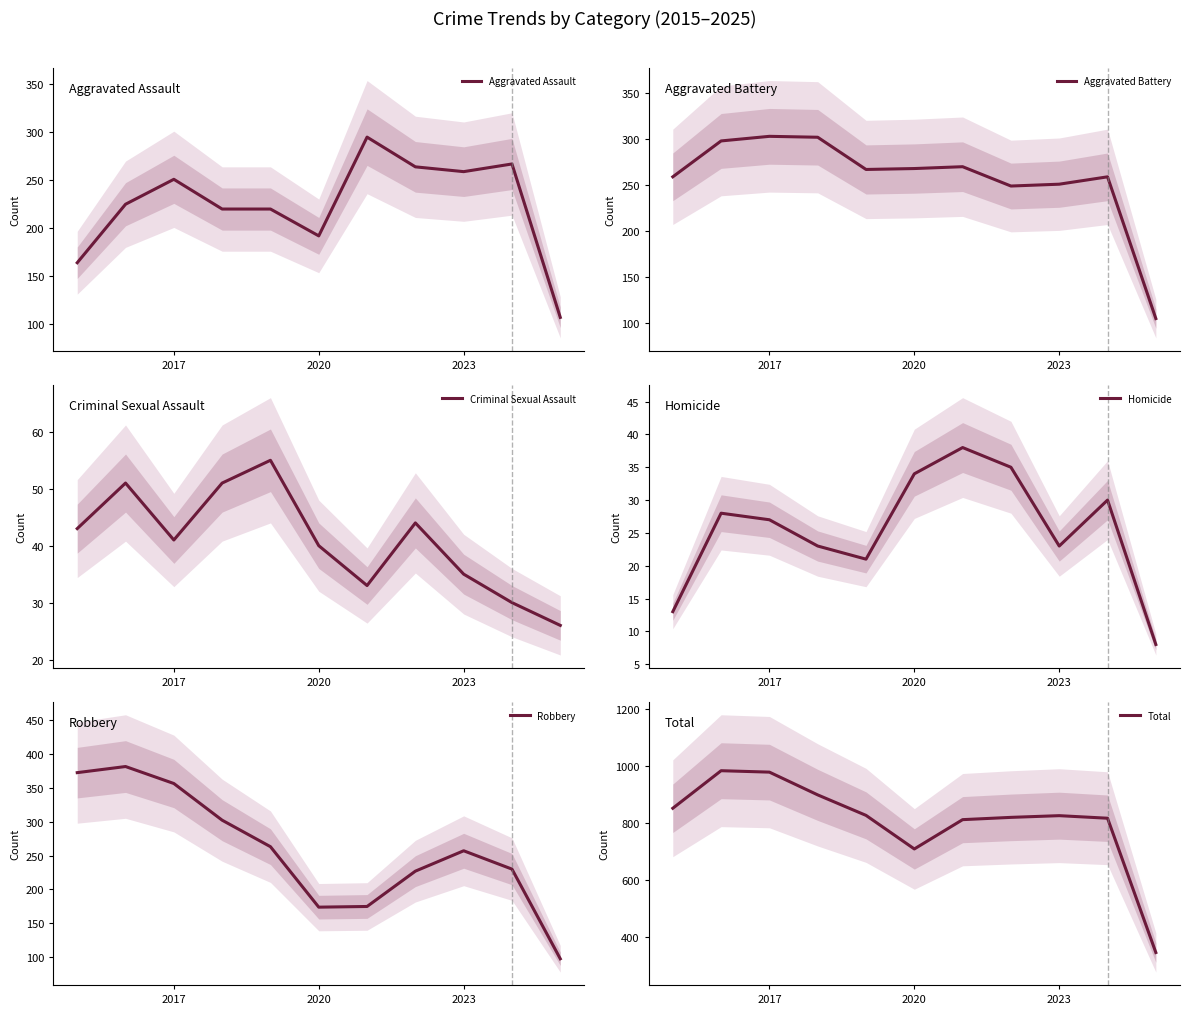

The value of Aggravated Assault at 2017 is 429. True or false?

False